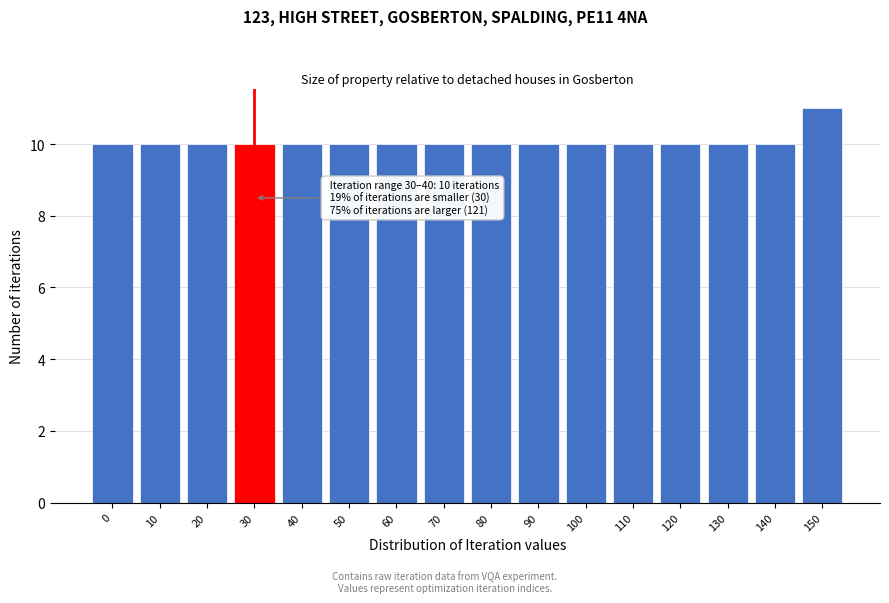

Reading left to right, extract all data points from this chart.

10	10	10	10	10	10	10	10	10	10	10	10	10	10	10	11